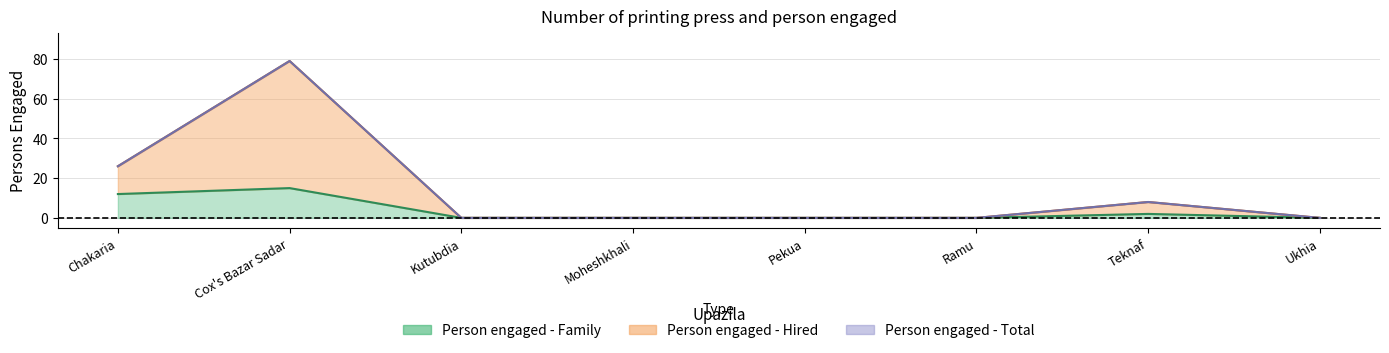

At which category is the sum across all series the highest?

Cox's Bazar Sadar